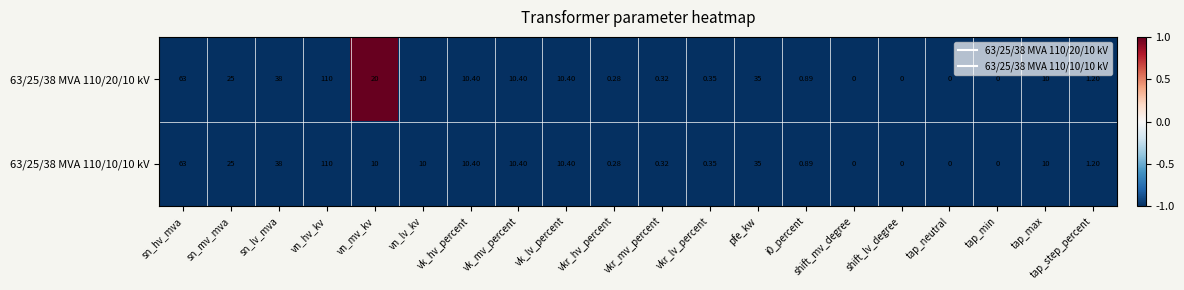

Where is 63/25/38 MVA 110/10/10 kV nearest to the value 55?

sn_hv_mva